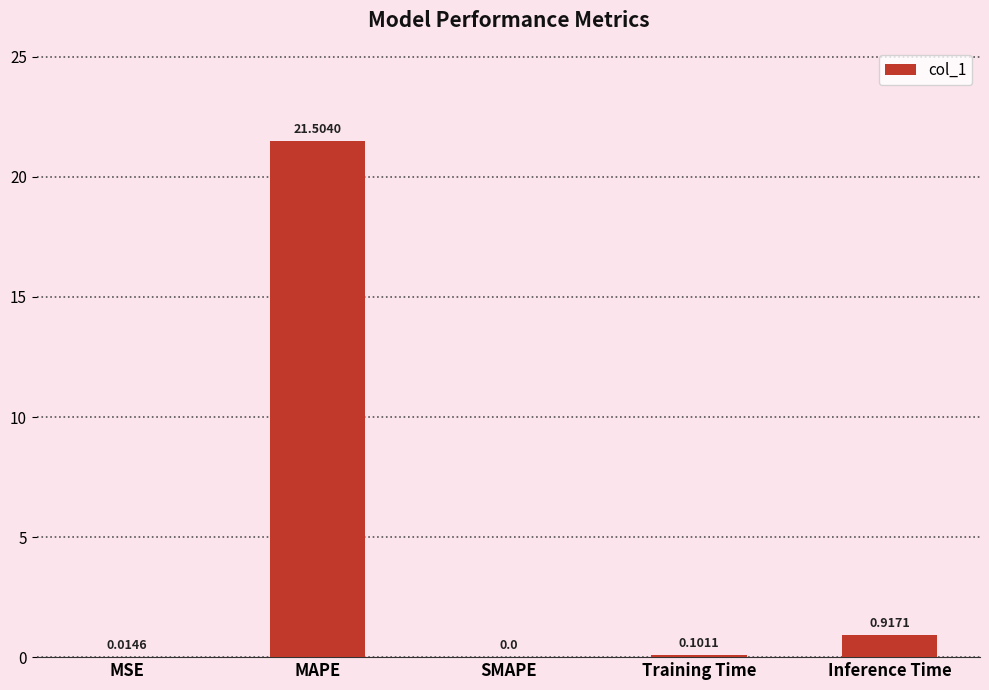

At which label is the value closest to 10?

Inference Time